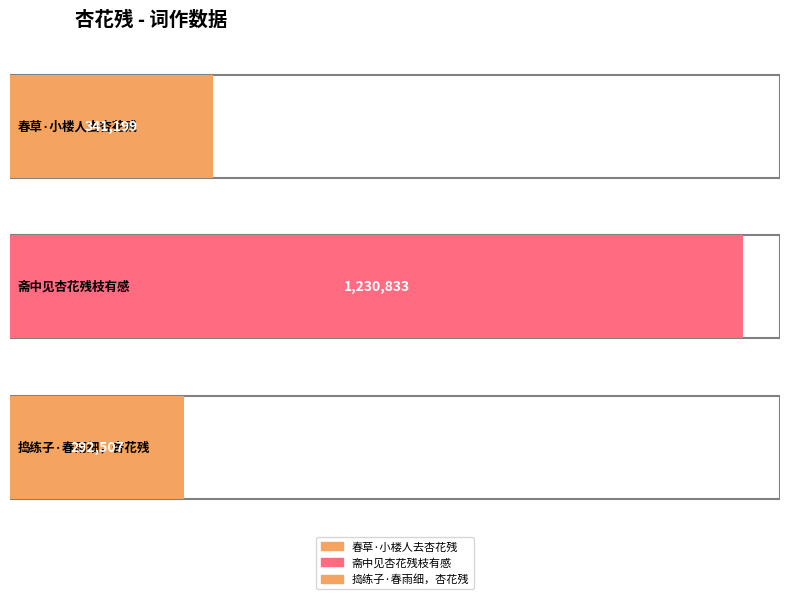

What is the change in value from 春草·小楼人去杏花残 to 斋中见杏花残枝有感?

+889634